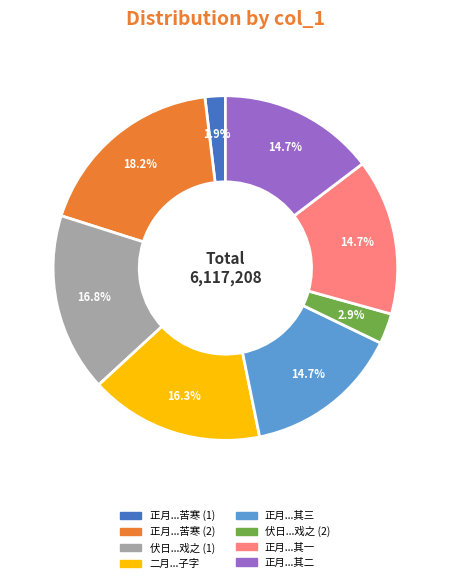

To the nearest percent, what is the difference between the largest and smallest slice percentages?

16%